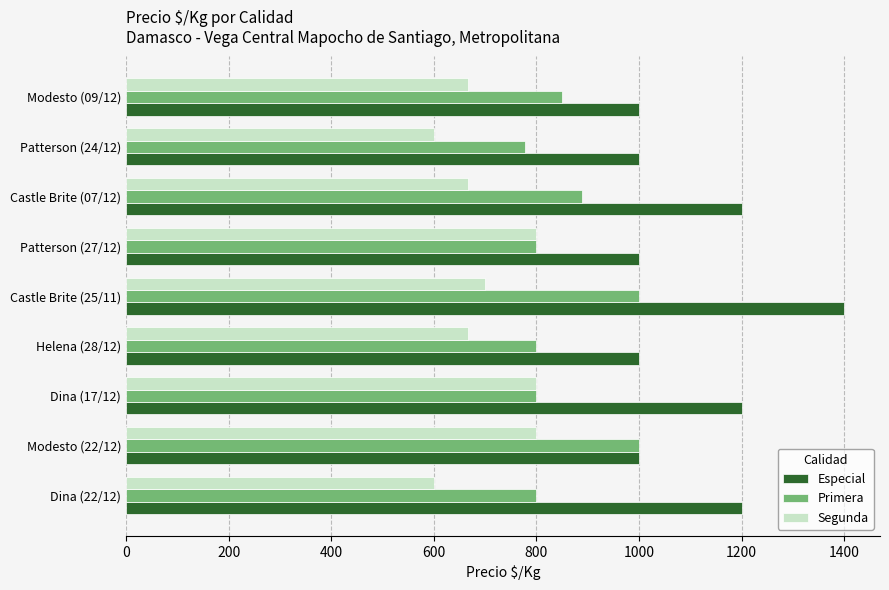

What is the sum of all Primera values?

7717